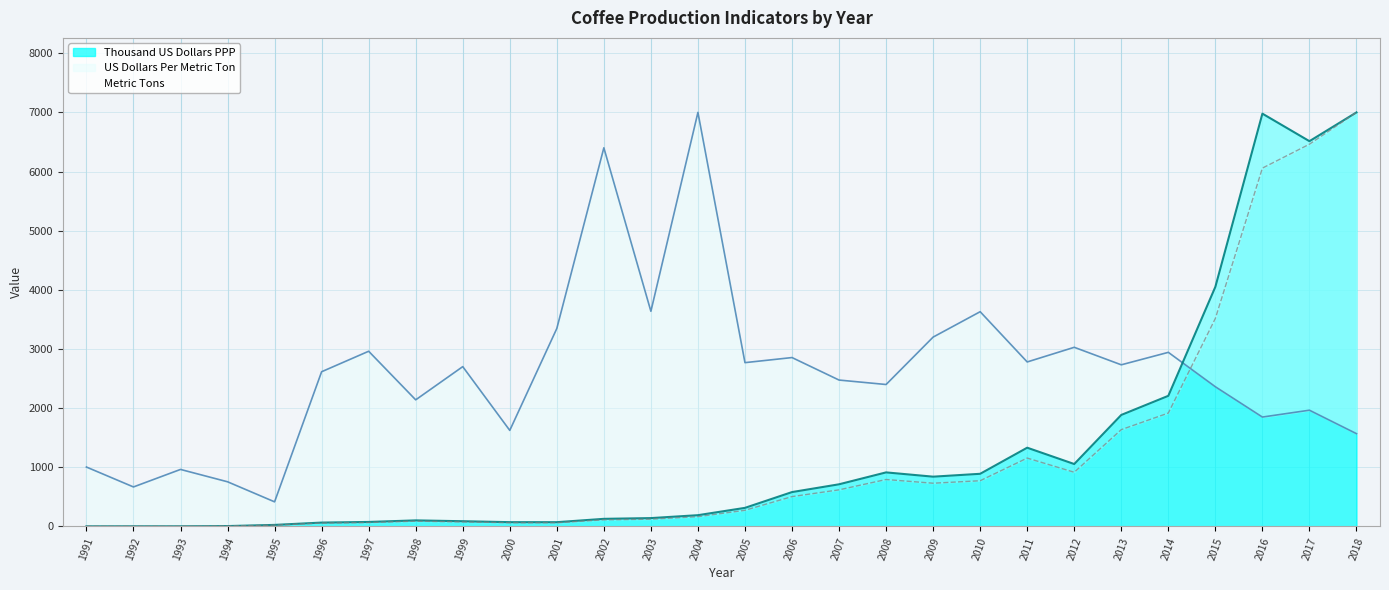

The value of Thousand US Dollars PPP at 2018 is 7000.0. True or false?

True